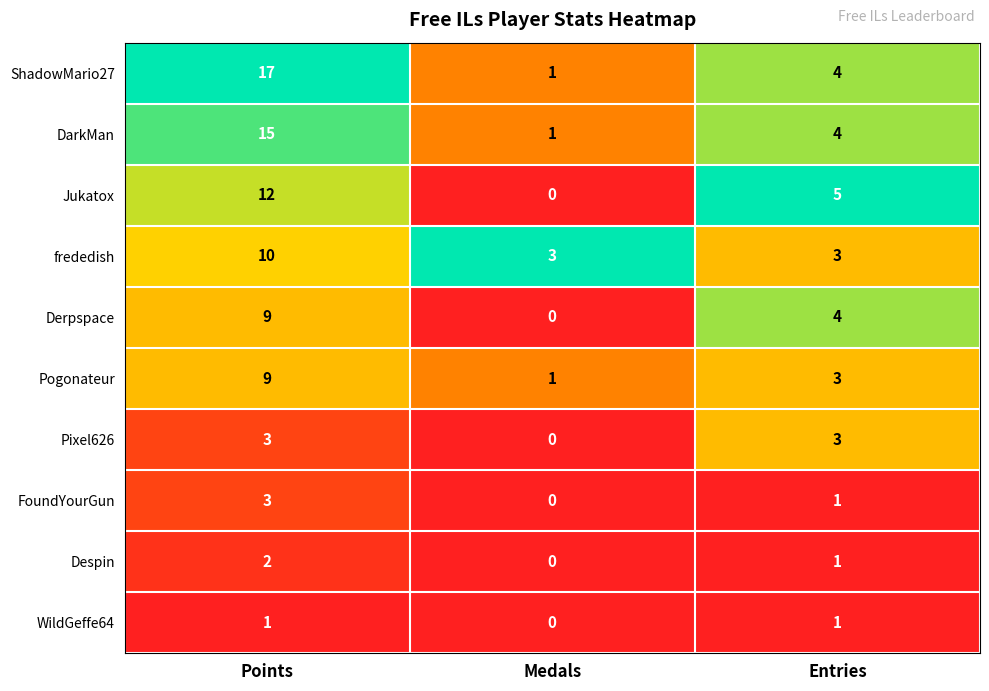

Is it true that DarkMan equals 4 at Entries?

True